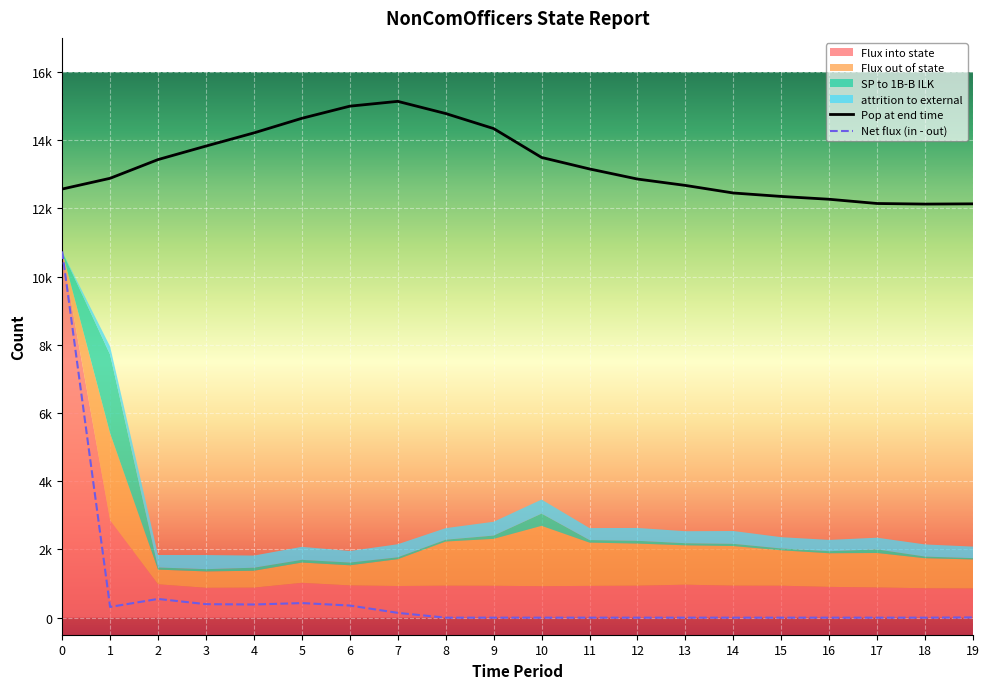

Which label corresponds to the smallest value in the chart?

8